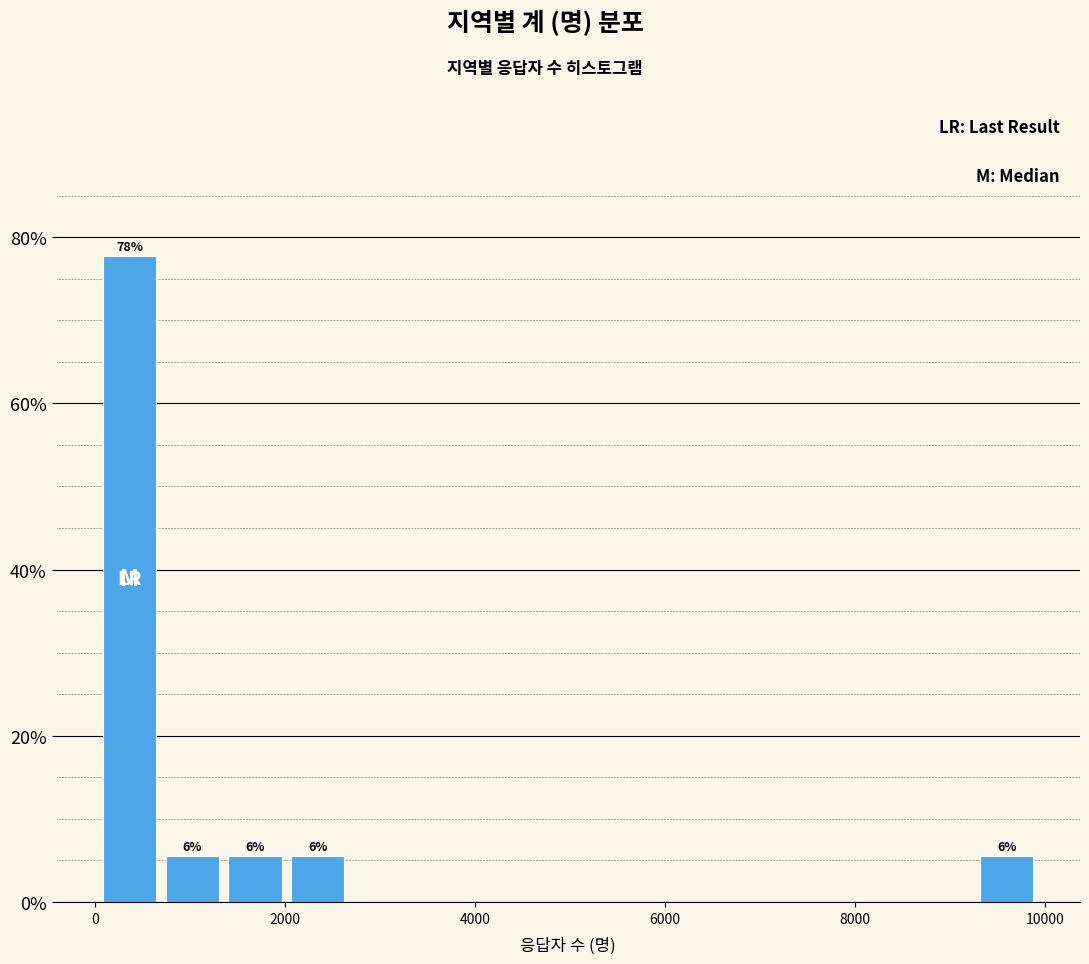

Around what value on the x-axis is the tallest bar? Give the approximate position of its centre, as read against the axis.

400